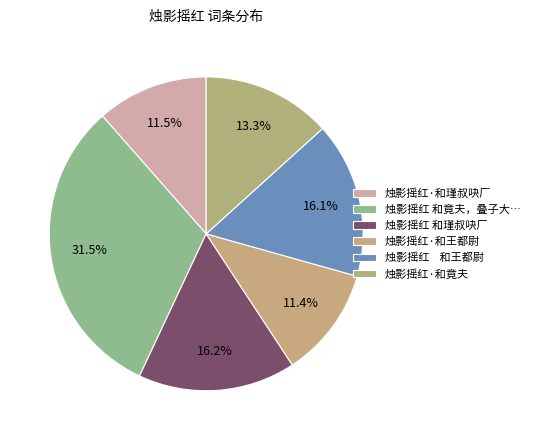

How many slices are in this pie chart?

6